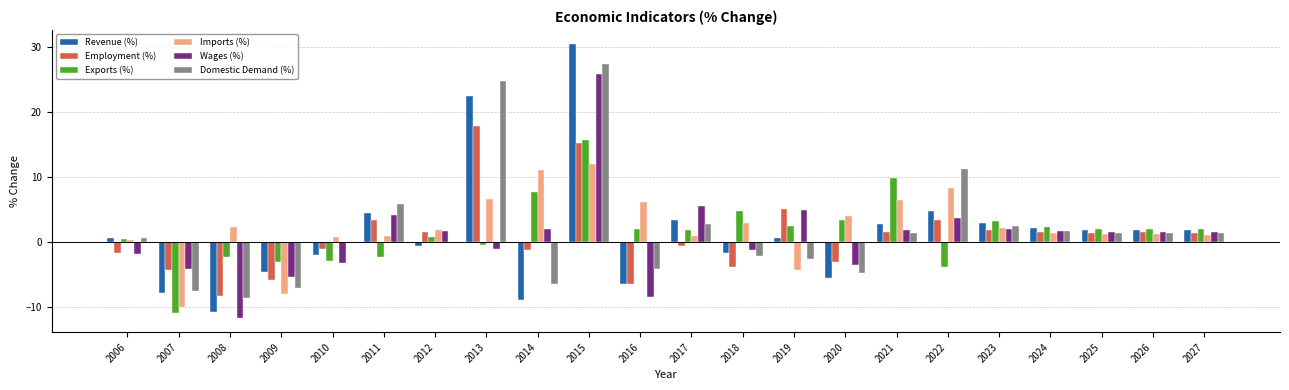

At which category is the sum across all series the highest?

2015